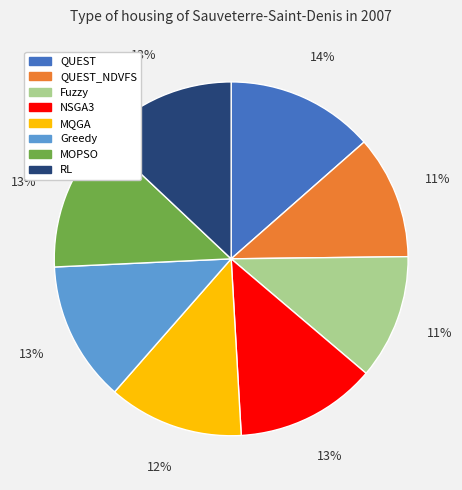

Combined, do MQGA and Fuzzy account for over 50%?

No